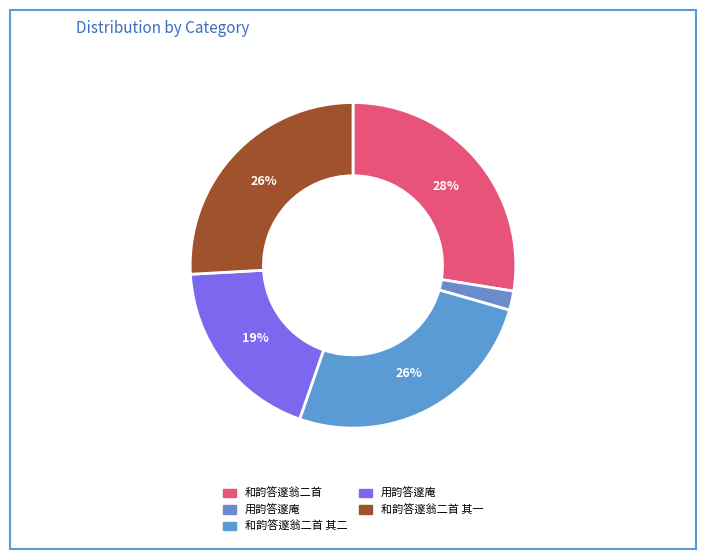

How many segments does this pie chart have?

5